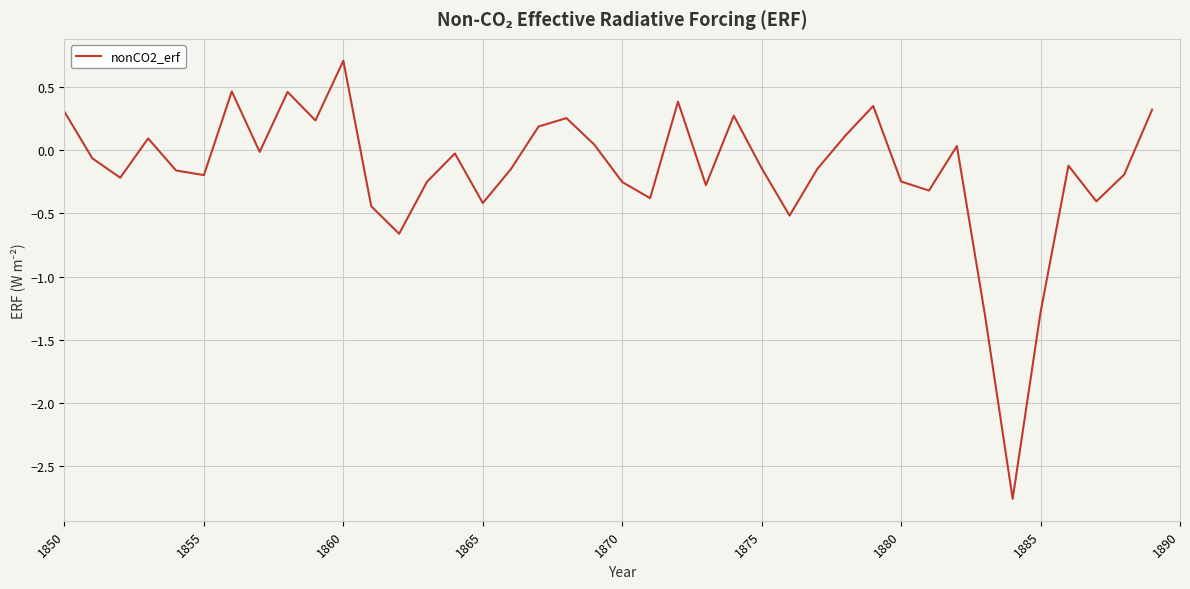

What is the greatest value displayed?

0.7